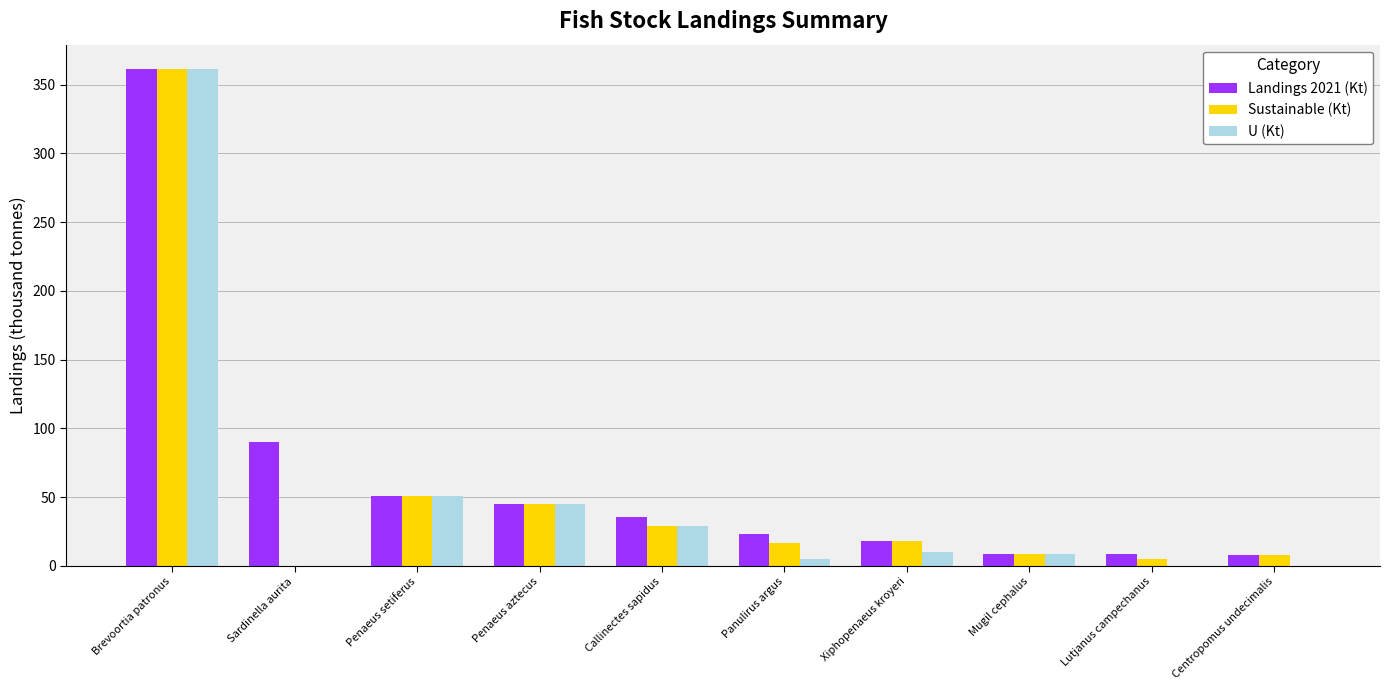

How many series are shown in this chart?

3